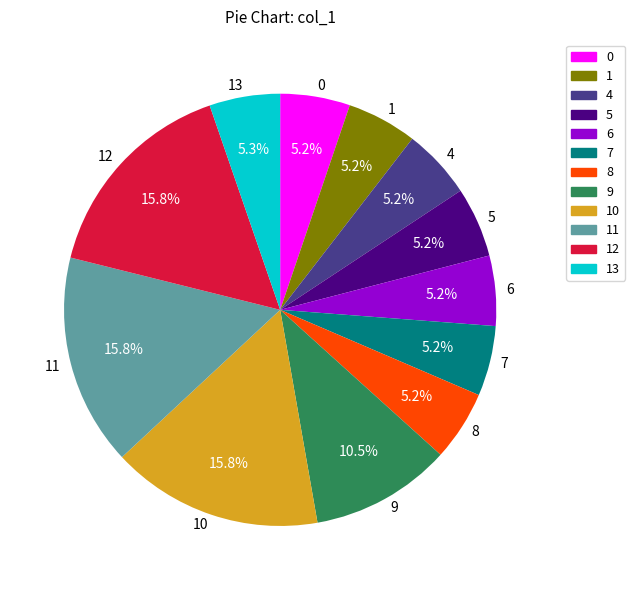

Which has a higher value, 9 or 1?

9